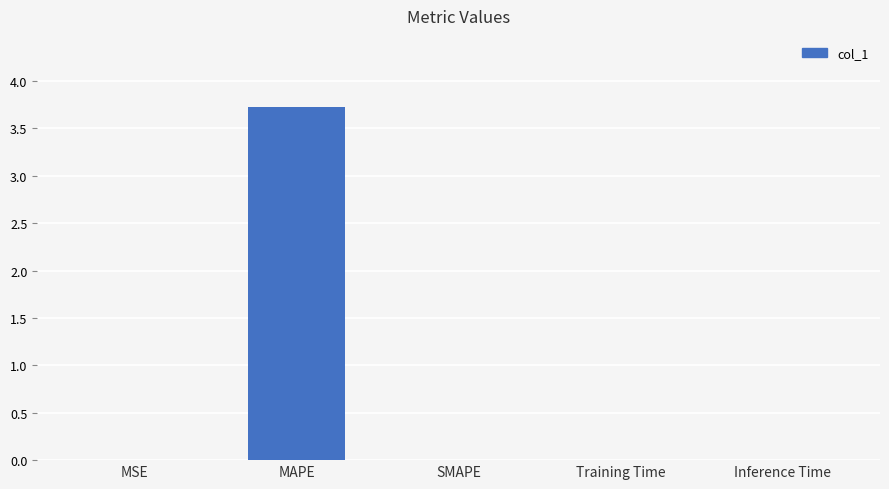

What is the approximate value at MAPE?

3.7